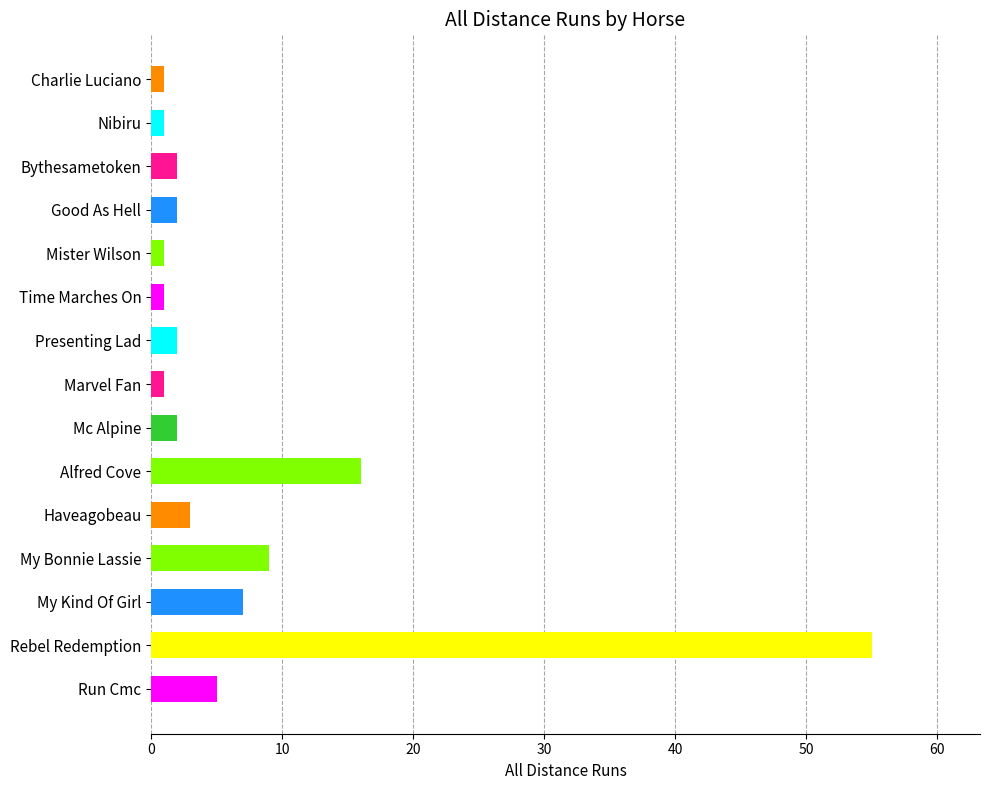

What position from the top is My Kind Of Girl?

13